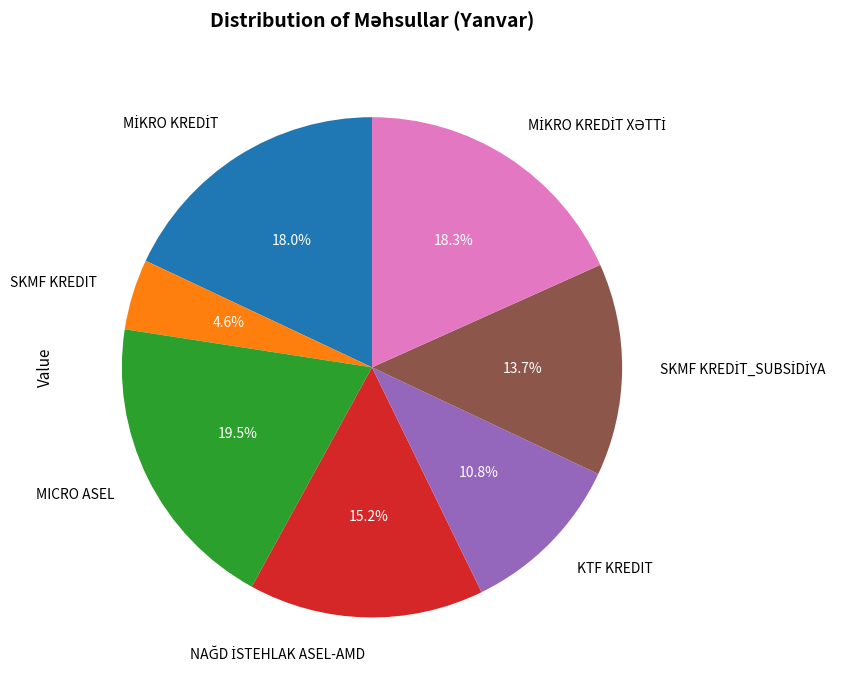

How many slices are in this pie chart?

7